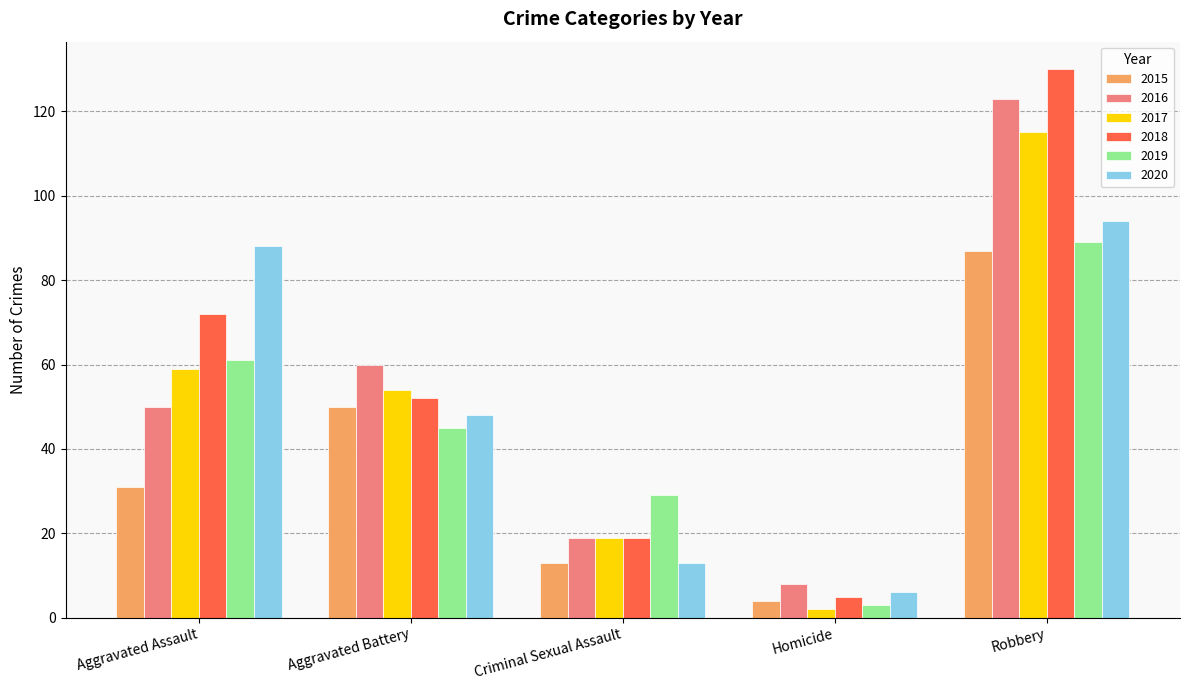

What is the minimum value shown in the chart?

2